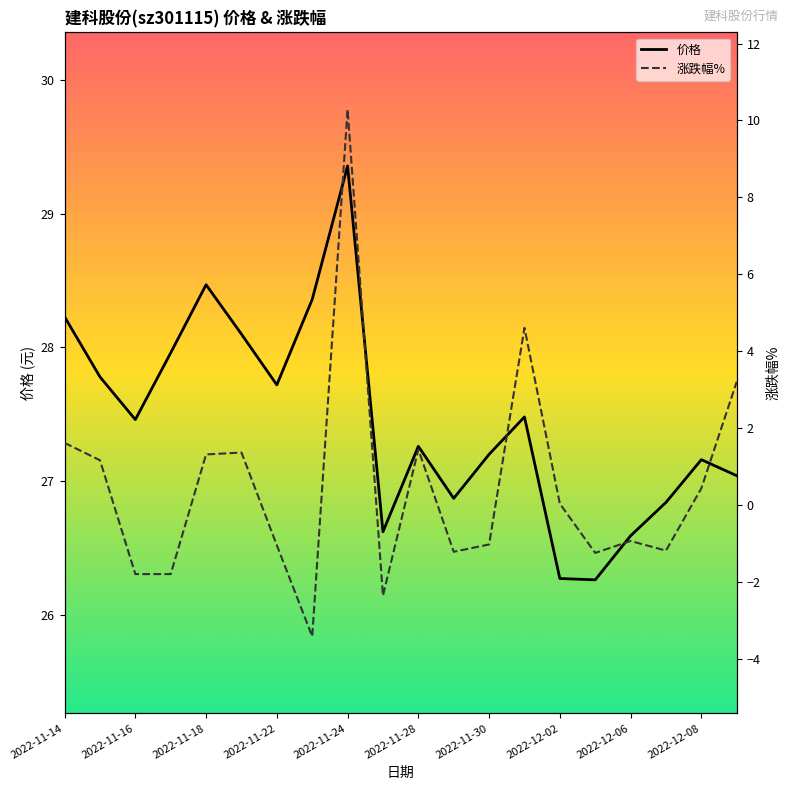

In 价格, how many points are lower than both neighbors (excluding endpoints)?

5